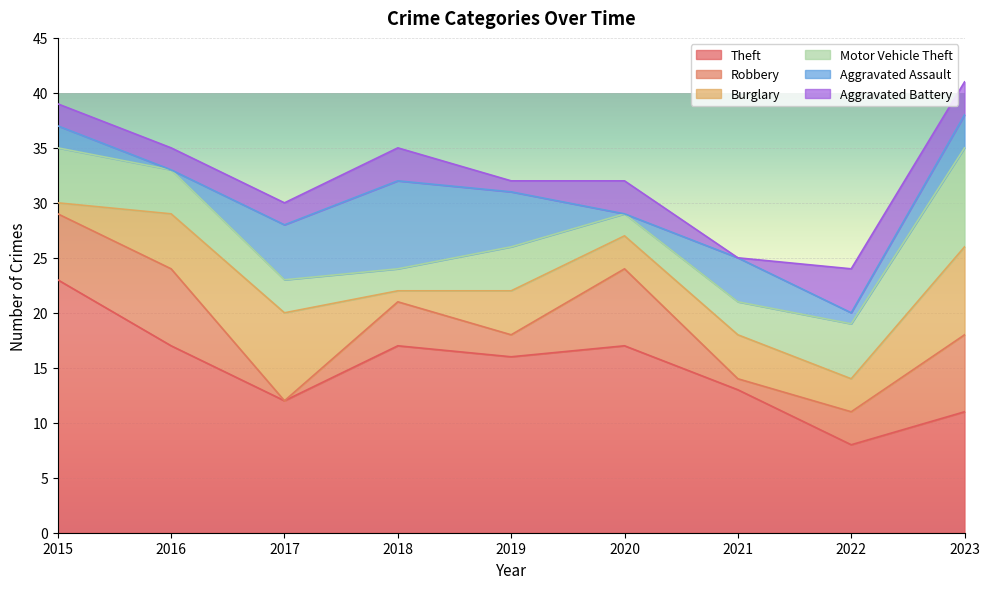

True or false: Theft has more than 0 points higher than both neighbors.

True